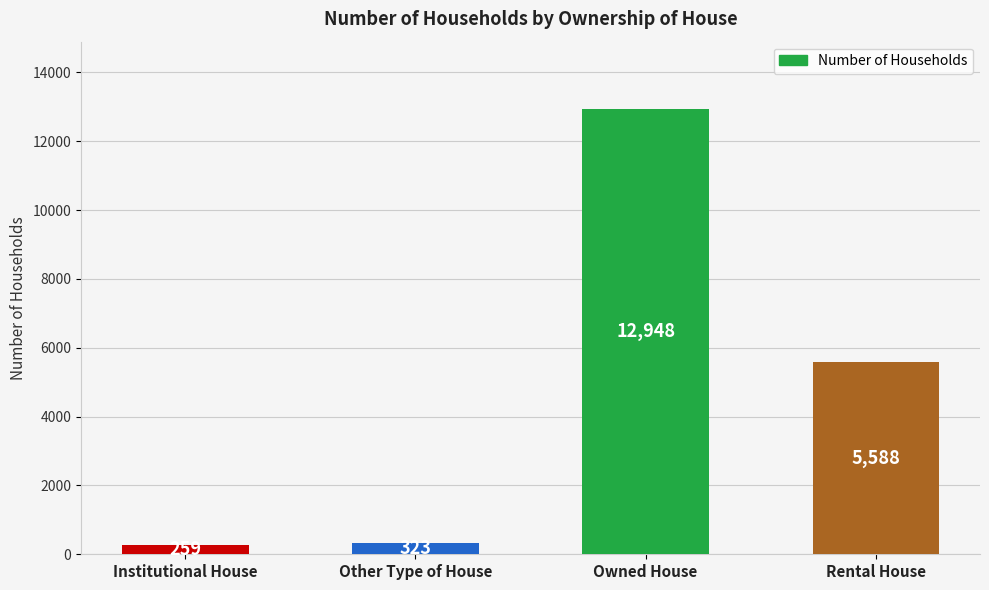

Reading right to left, transcribe all the data shown in this chart.

Rental House=5588	Owned House=12948	Other Type of House=323	Institutional House=259